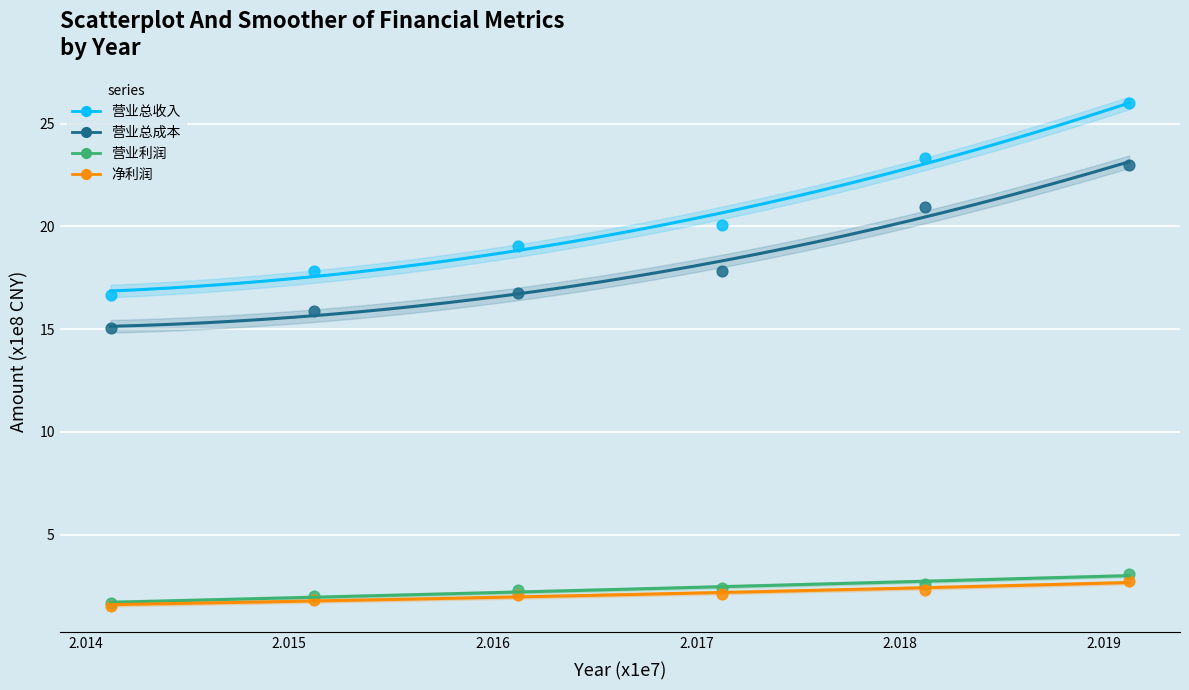

Across all series, what Y value is closest to 13?

15.1